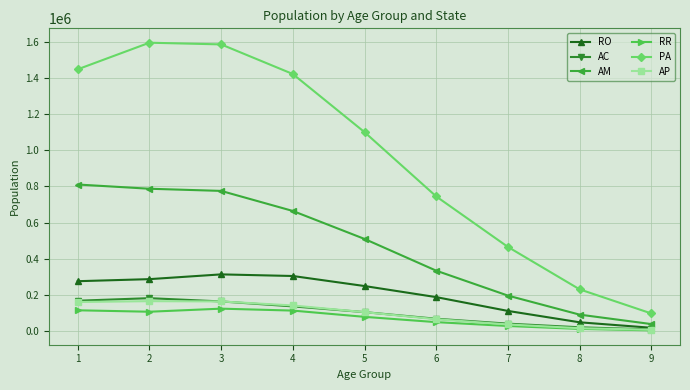

What is the average value of the AP series?

95753